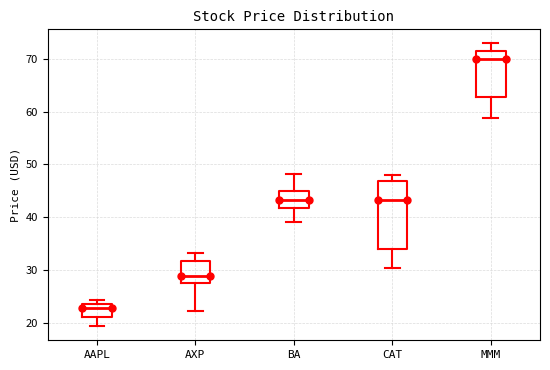

Which box has the highest median line?

MMM